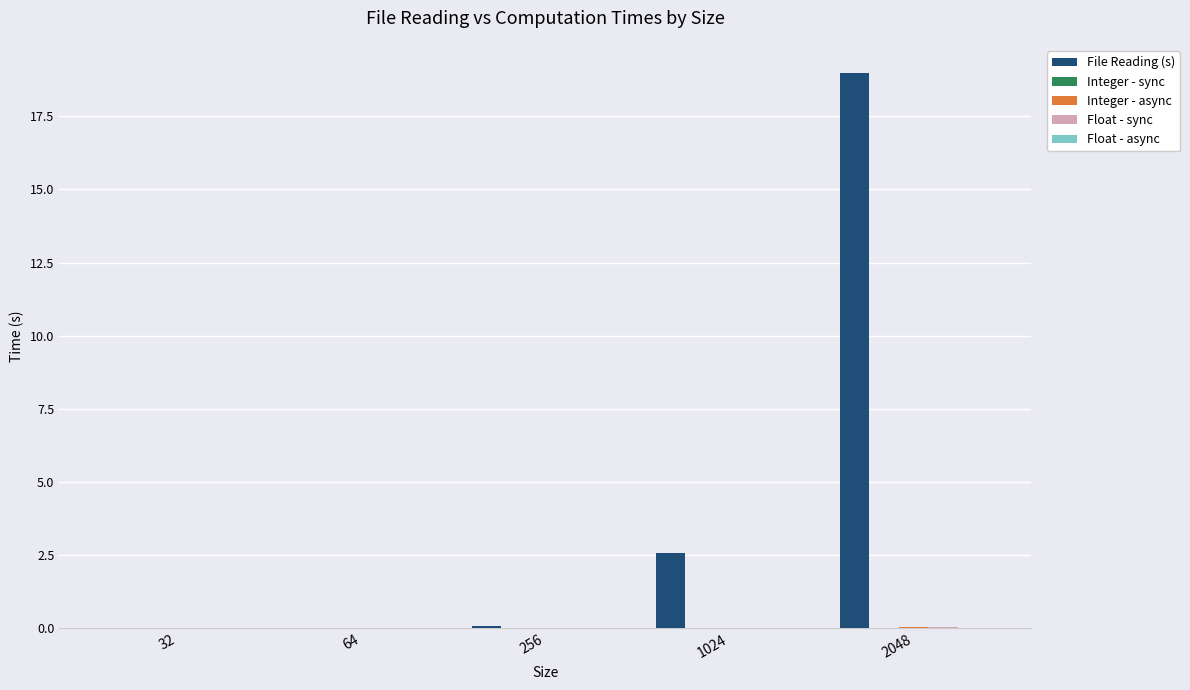

Which series has the largest total across all categories?

File Reading (s)